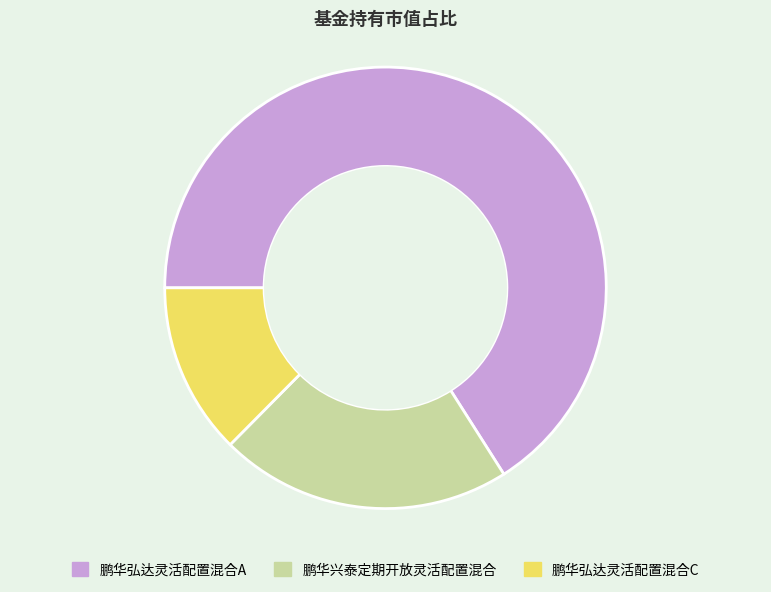

What is the majority slice?

鹏华弘达灵活配置混合A